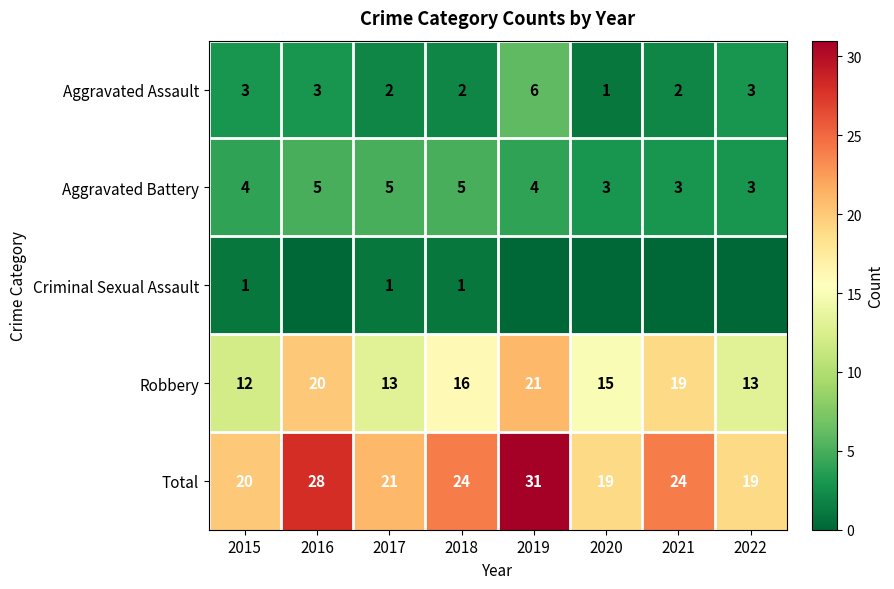

At which category is the sum across all series the highest?

2019